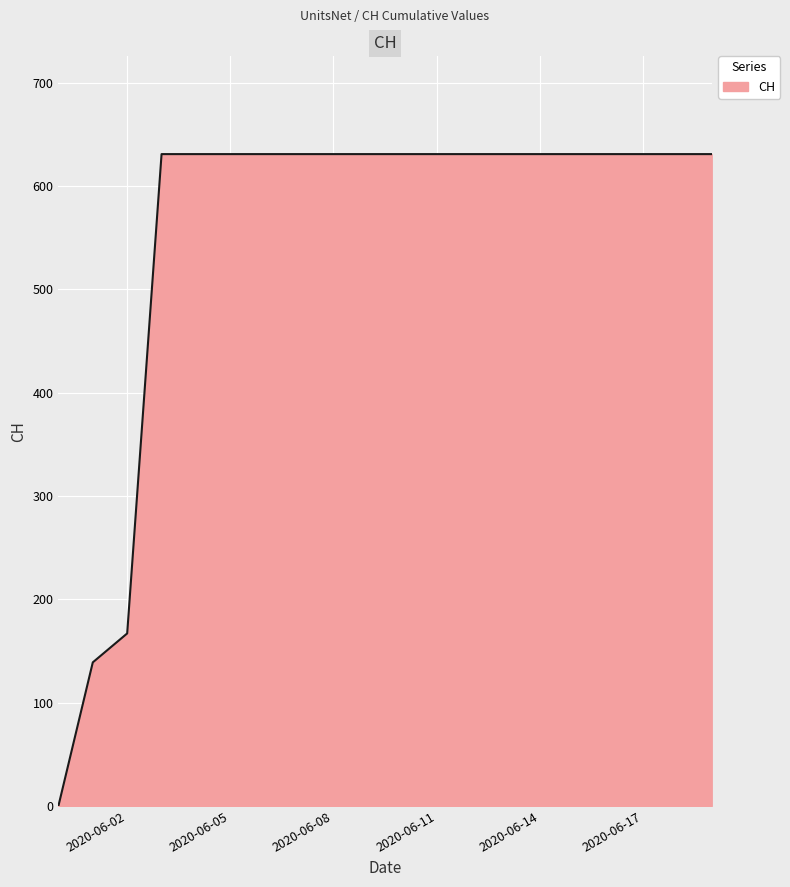

What is the maximum value shown in the chart?

631